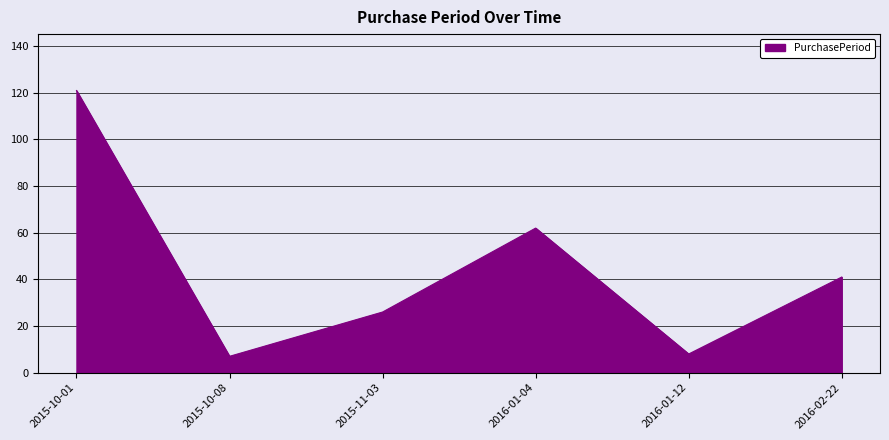

What position from the right is 2016-01-04?

3